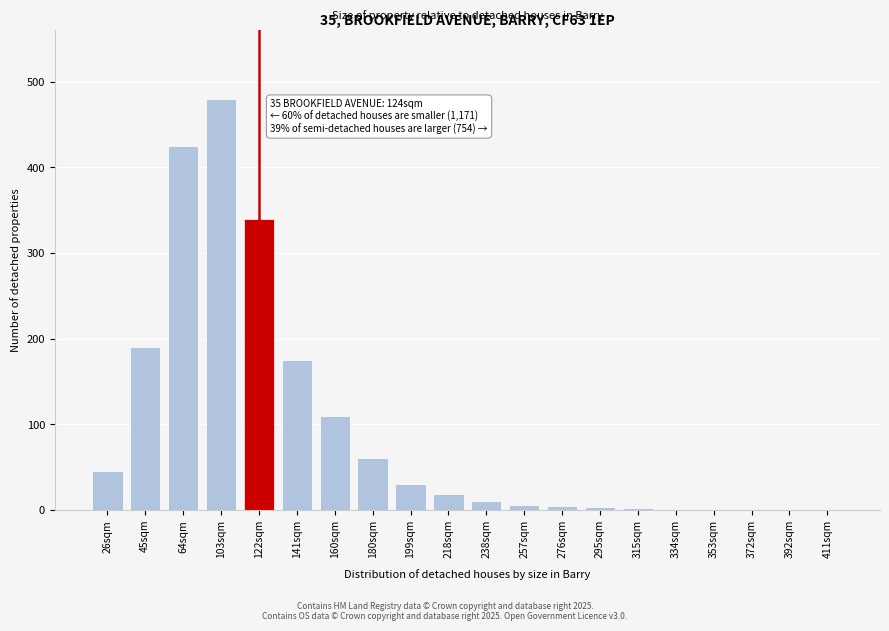

True or false: the data shows 480 at 103sqm.

True